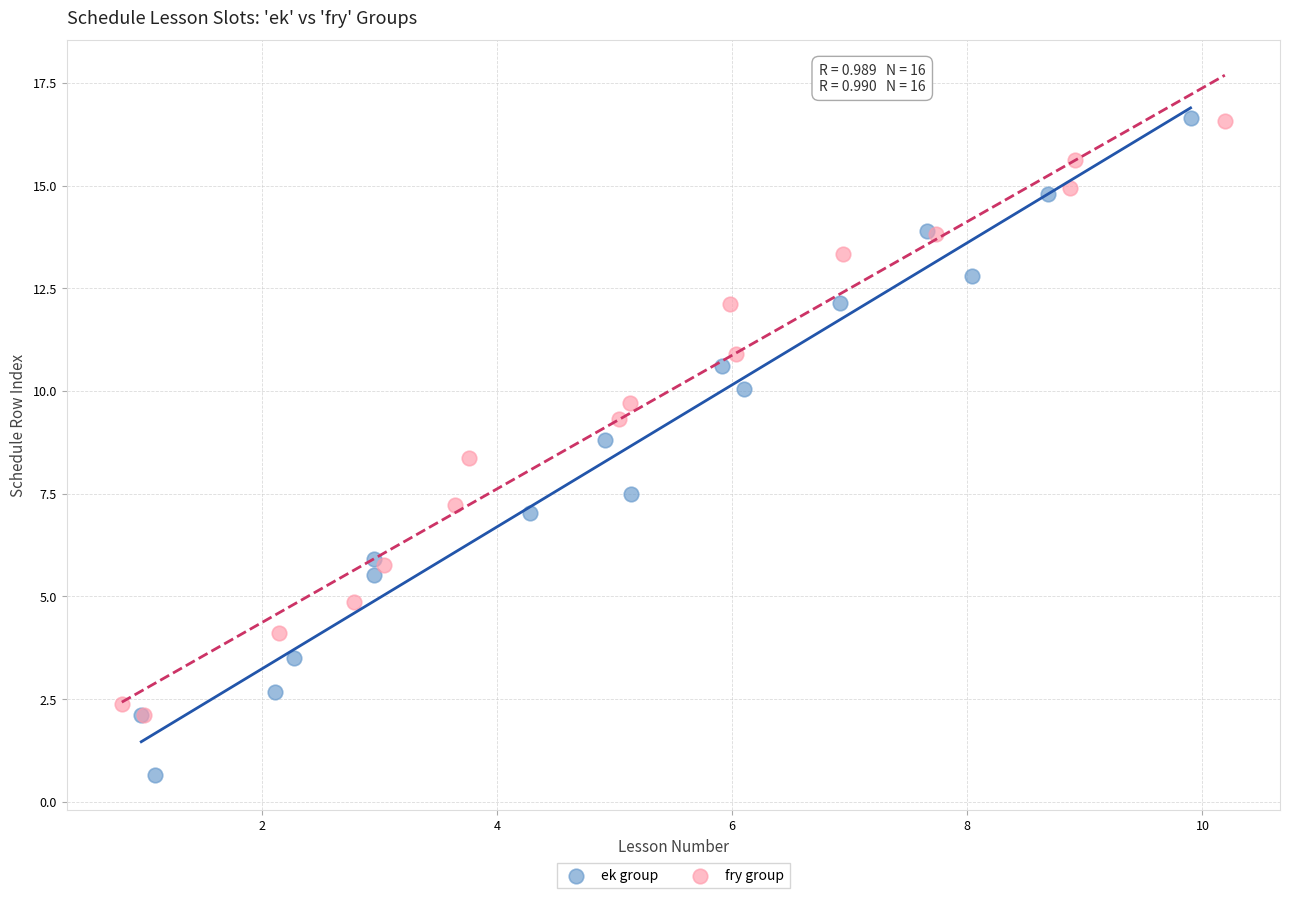

Which series has the largest Y range (max minus min)?

ek group